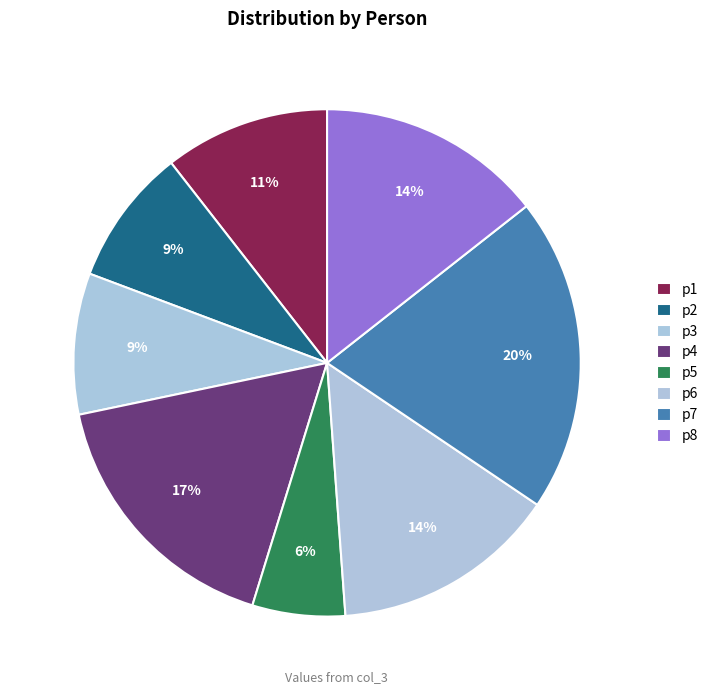

Is p1 the majority of the pie?

No